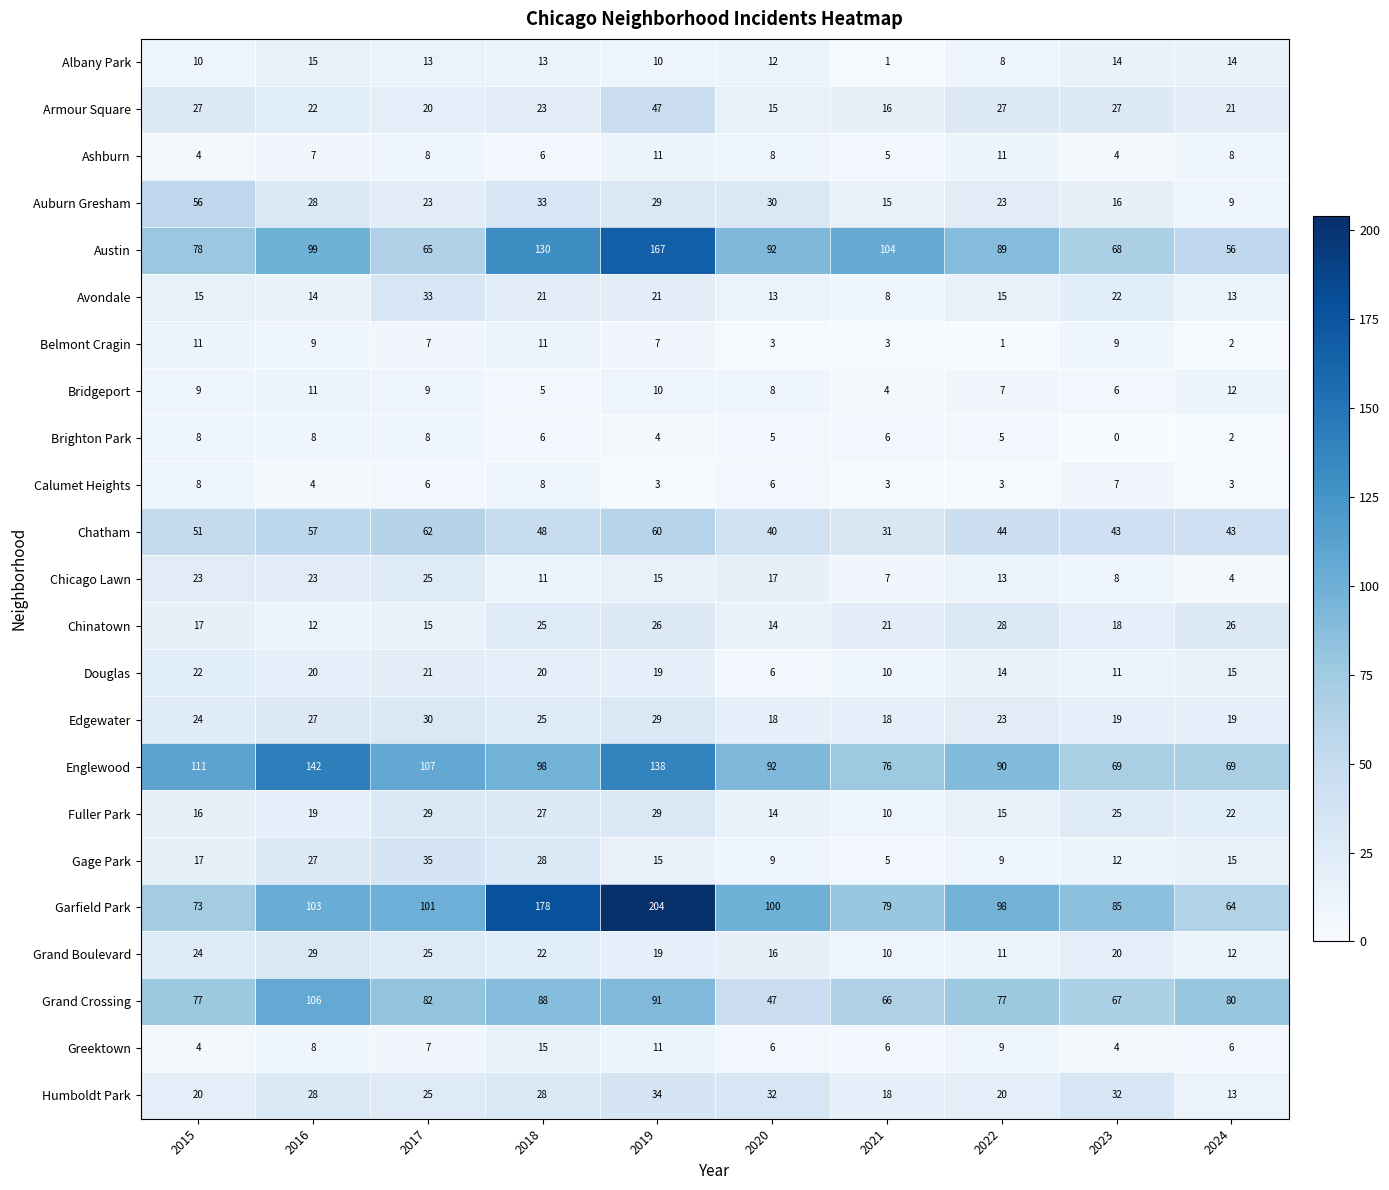

Which label corresponds to the smallest value in the chart?

2023